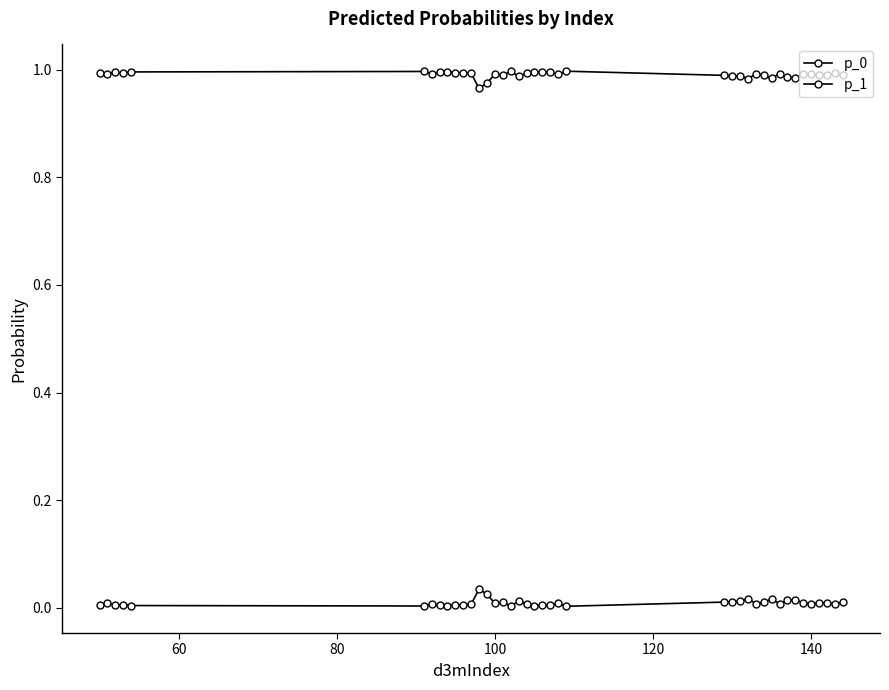

Count the number of data series in this chart.

2